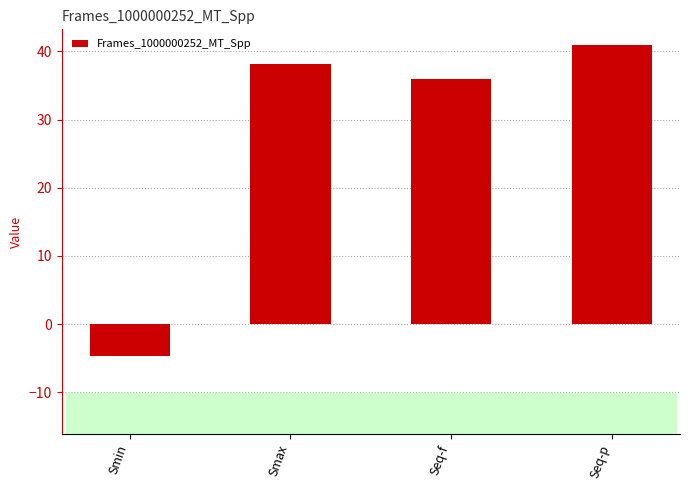

What is the sum of the values at Smin and Smax?

33.4